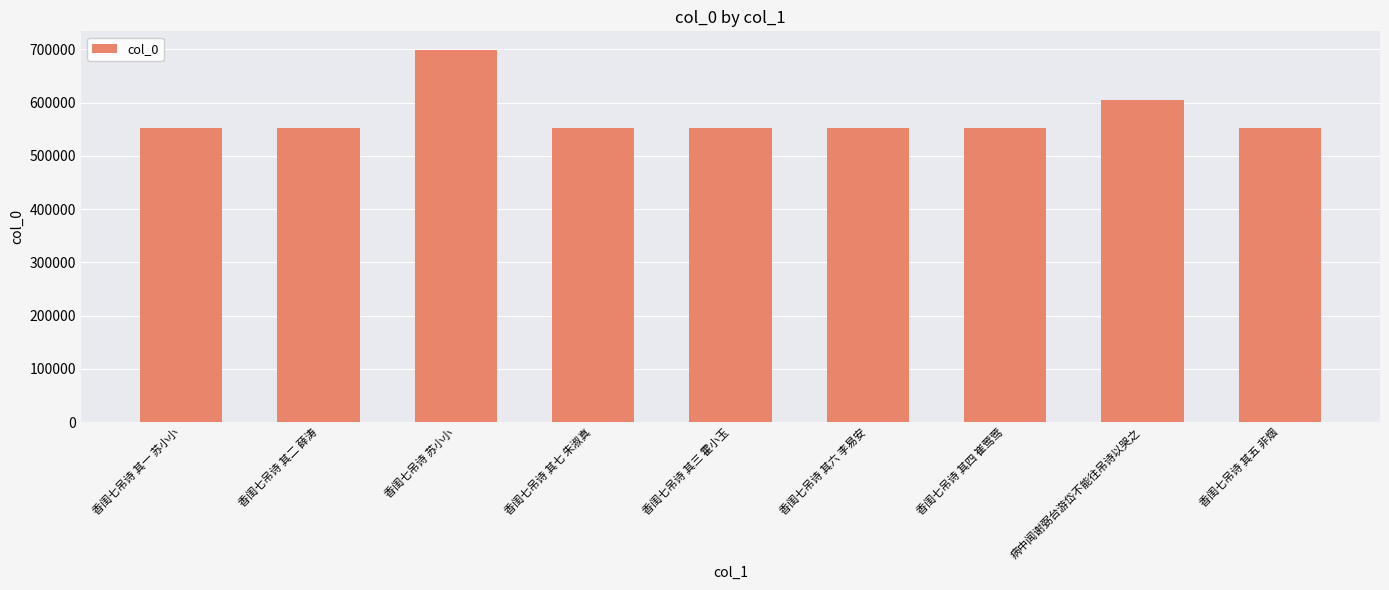

The value at 香闺七吊诗 其四 崔莺莺 is 551950. True or false?

True